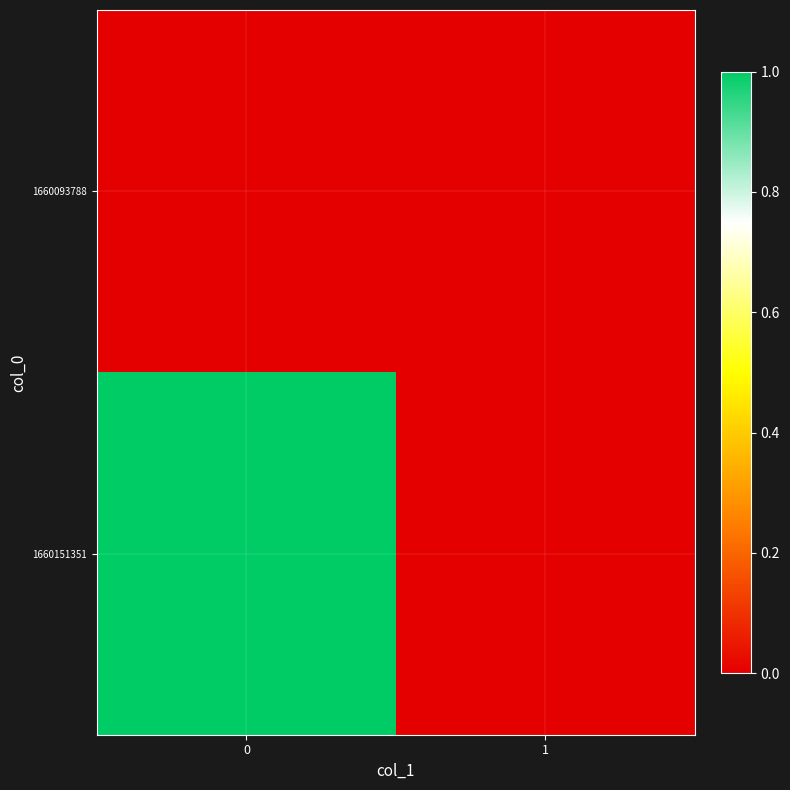

What is the spread (max minus min) of values at 0?

1